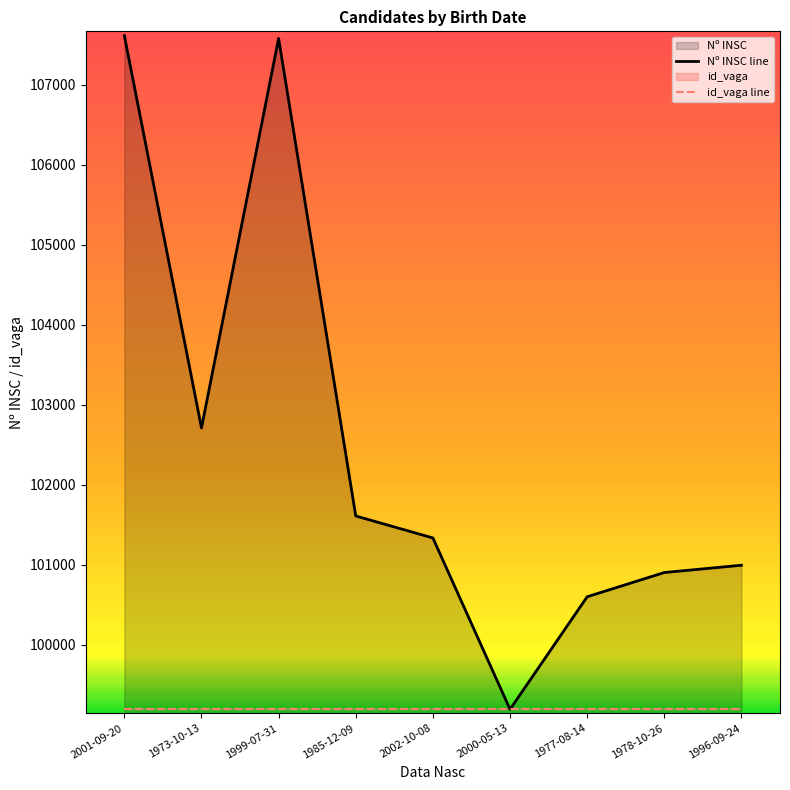

True or false: there are more than 0 points higher than both neighbors.

True